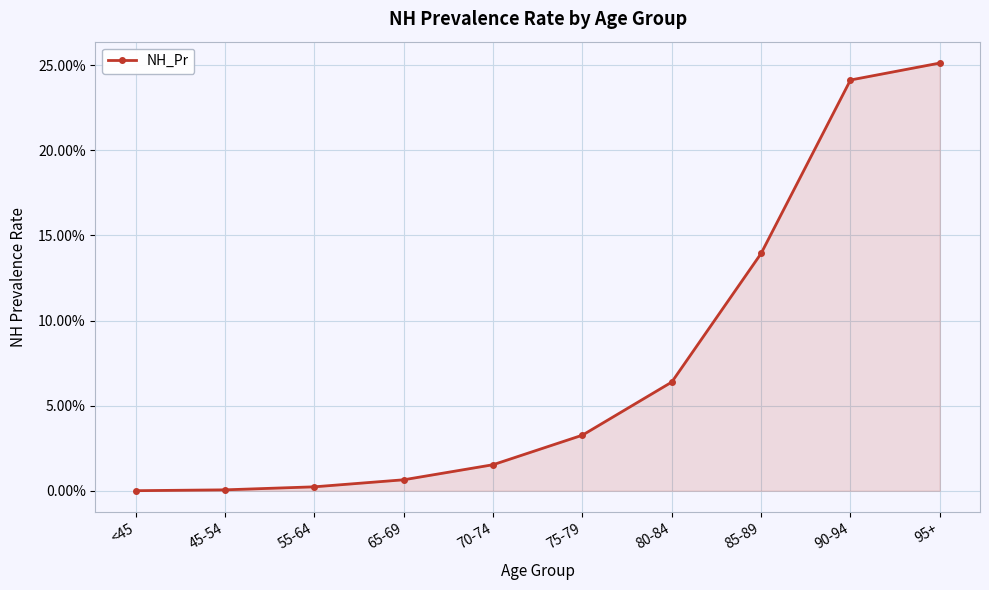

Where is the data nearest to the value 0?

<45